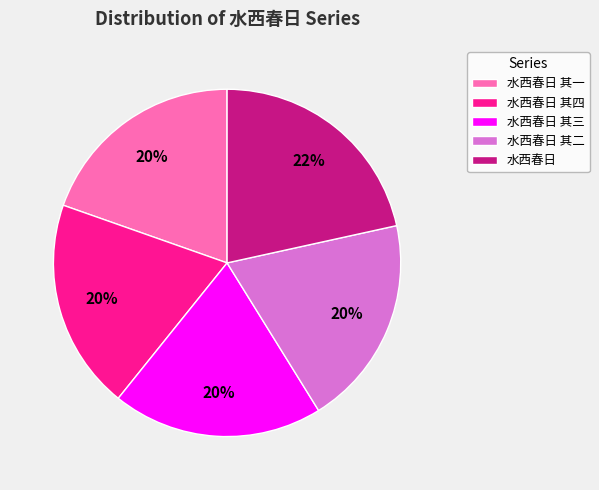

What percentage is the 水西春日 其四 slice, to the nearest percent?

20%